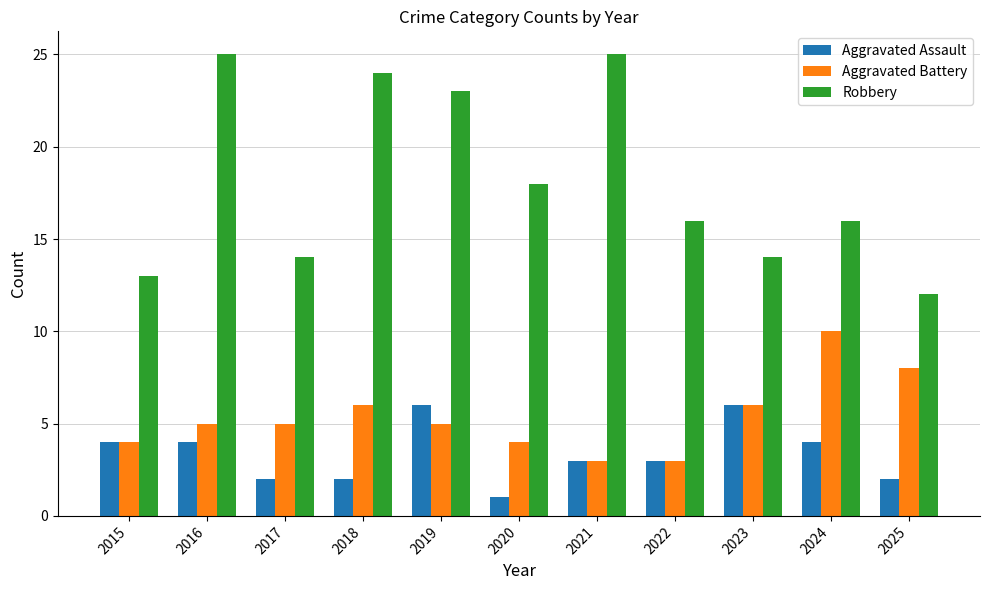

What is the difference between the maximum and minimum values in the Aggravated Assault series?

5